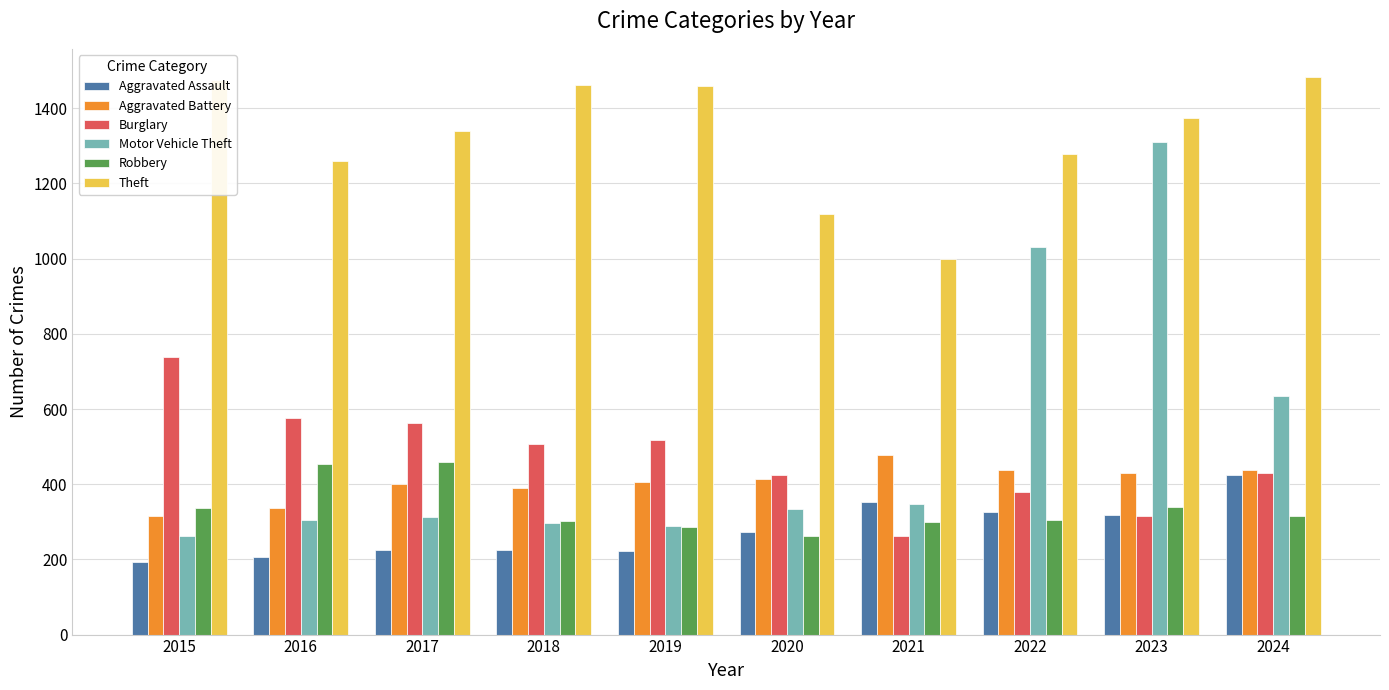

Which series has the widest spread of values?

Motor Vehicle Theft